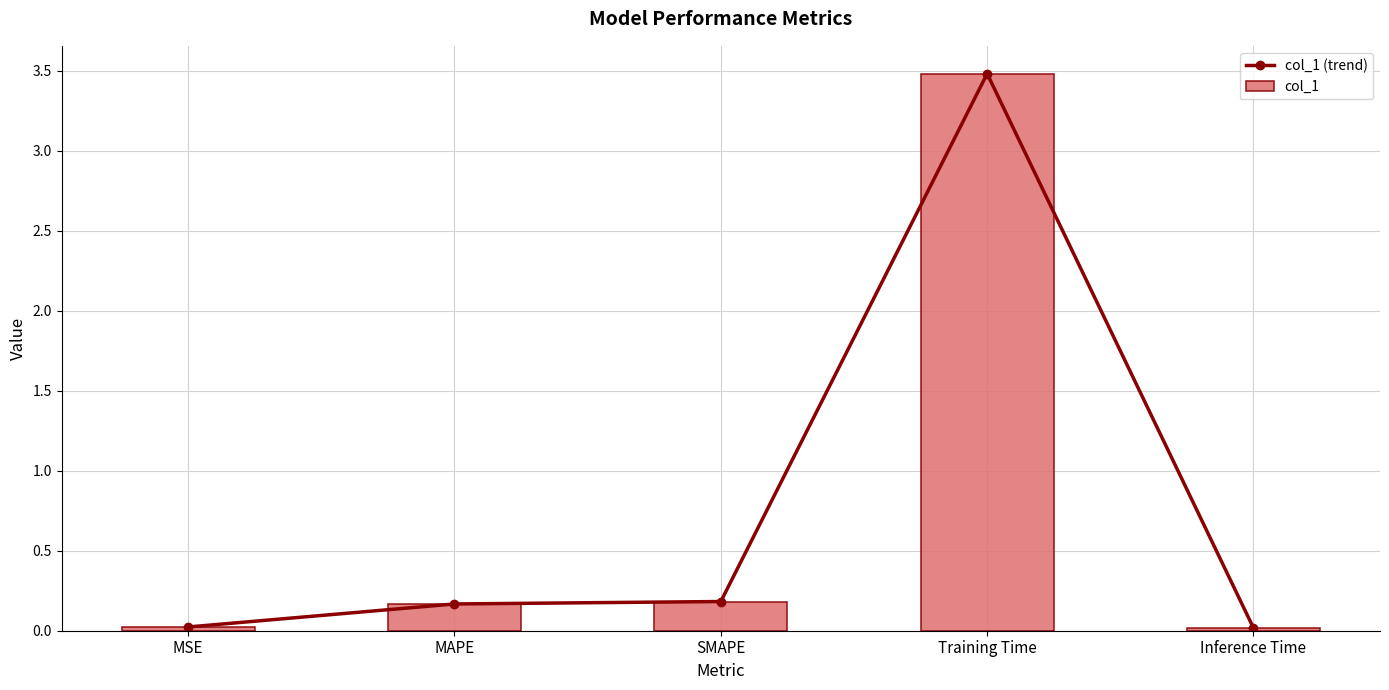

Reading left to right, list all the values displayed in this chart.

col_1 (trend): MSE=0.0	MAPE=0.2	SMAPE=0.2	Training Time=3.5	Inference Time=0.0
col_1: MSE=0.0	MAPE=0.2	SMAPE=0.2	Training Time=3.5	Inference Time=0.0